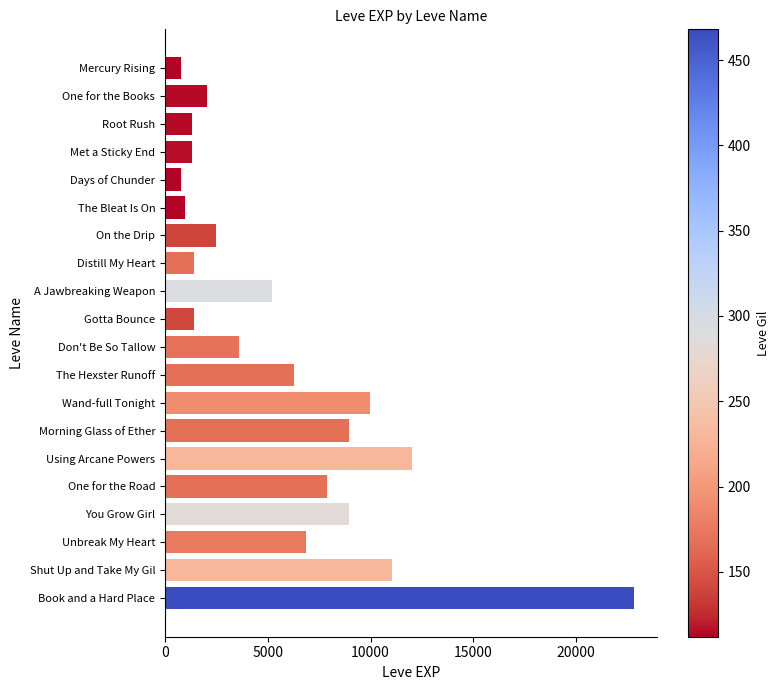

What is the average value?

5809